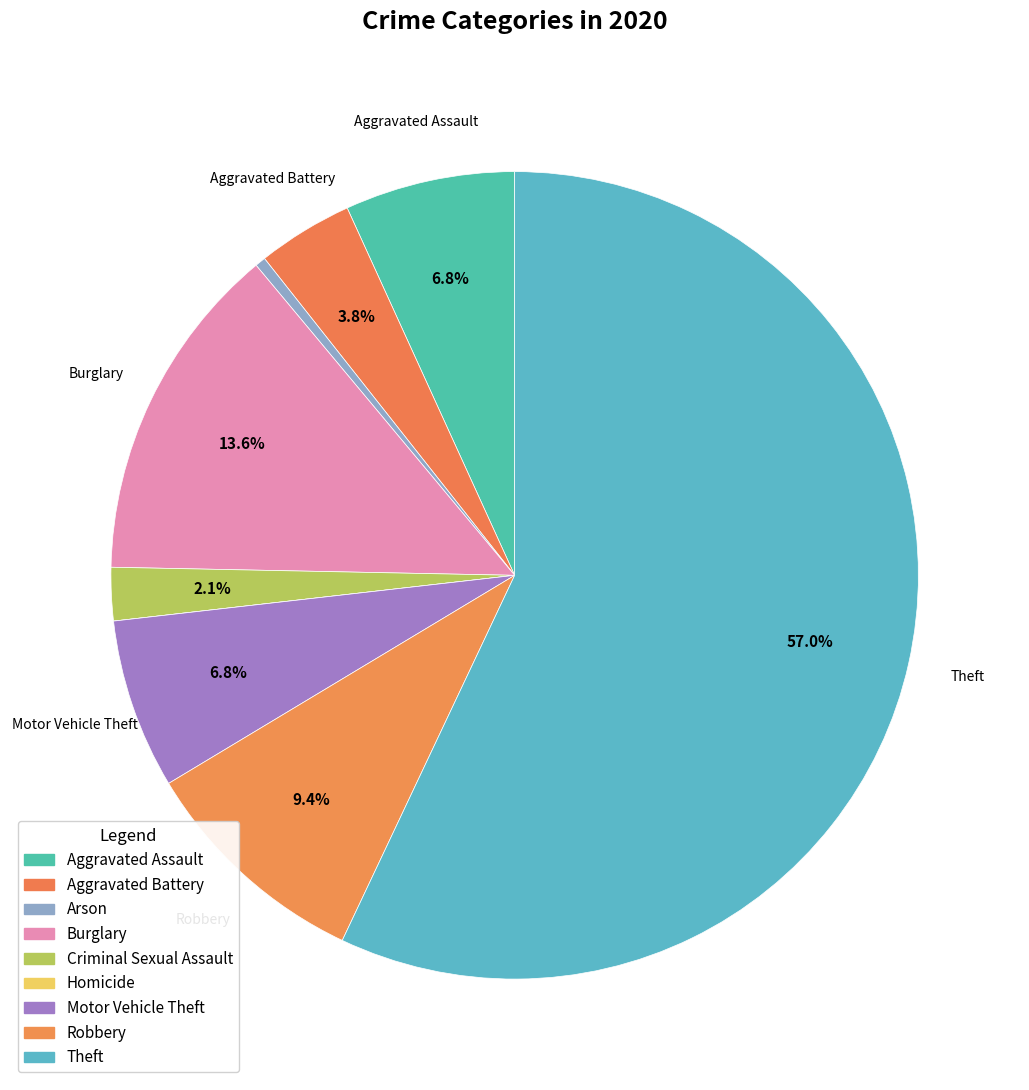

Count the number of slices in the pie.

9